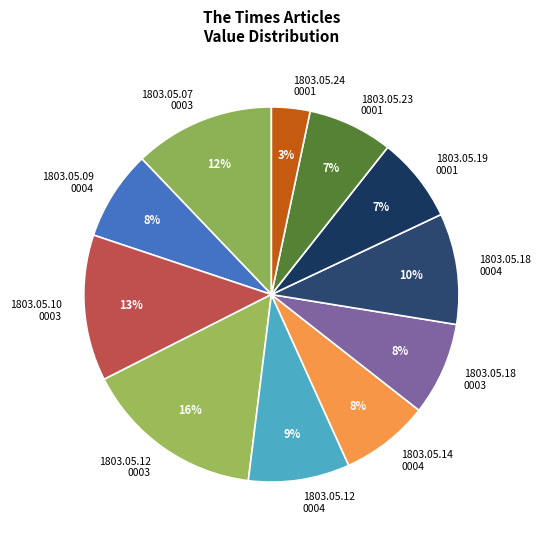

What percentage is the 1803.05.12 0004 slice, to the nearest percent?

9%